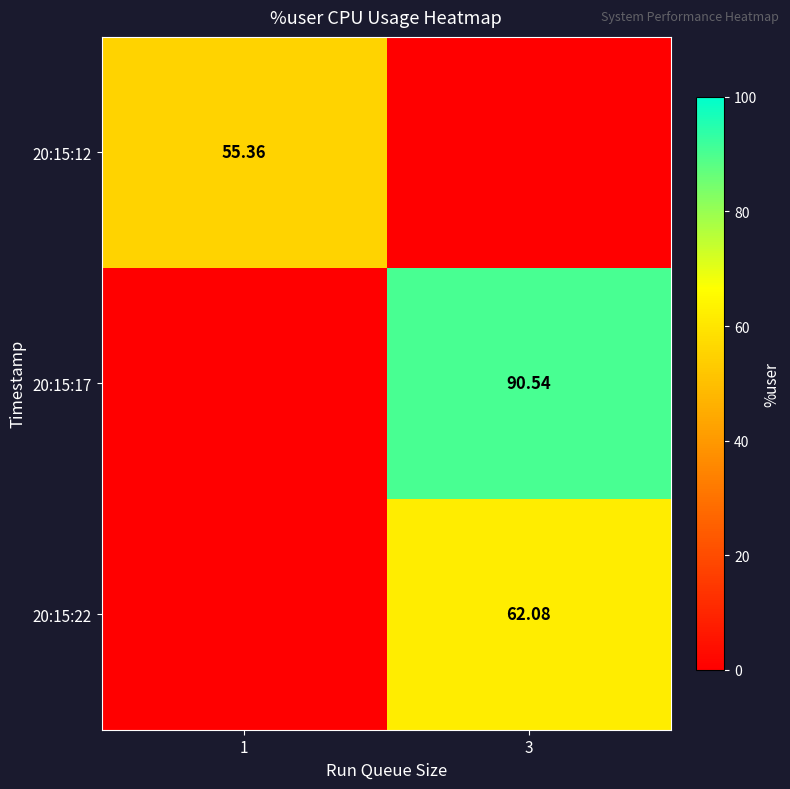

The value of 20:15:22 at 3 is 86.7. True or false?

False